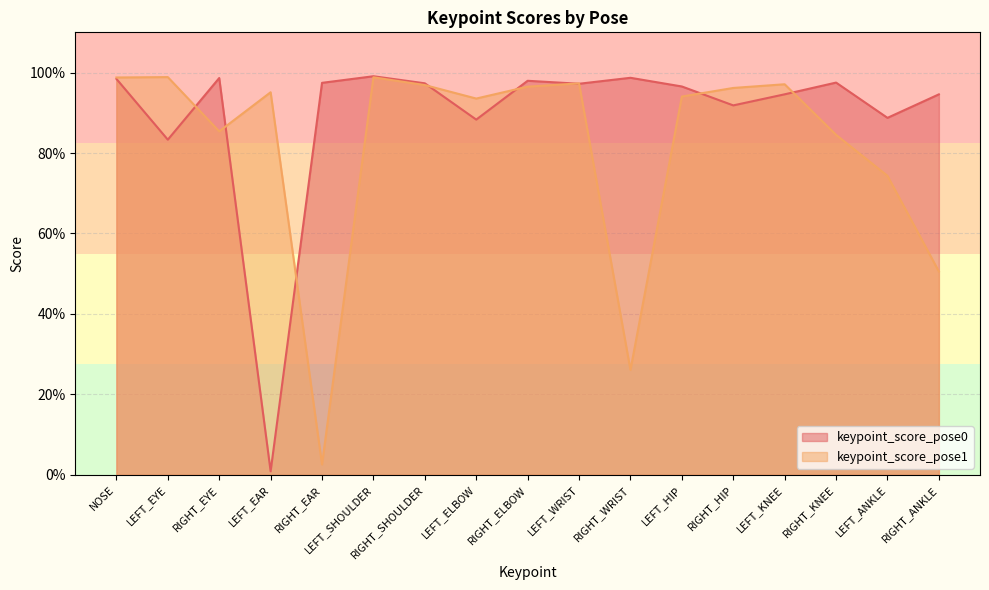

What is the total value across all series at RIGHT_HIP?

1.9